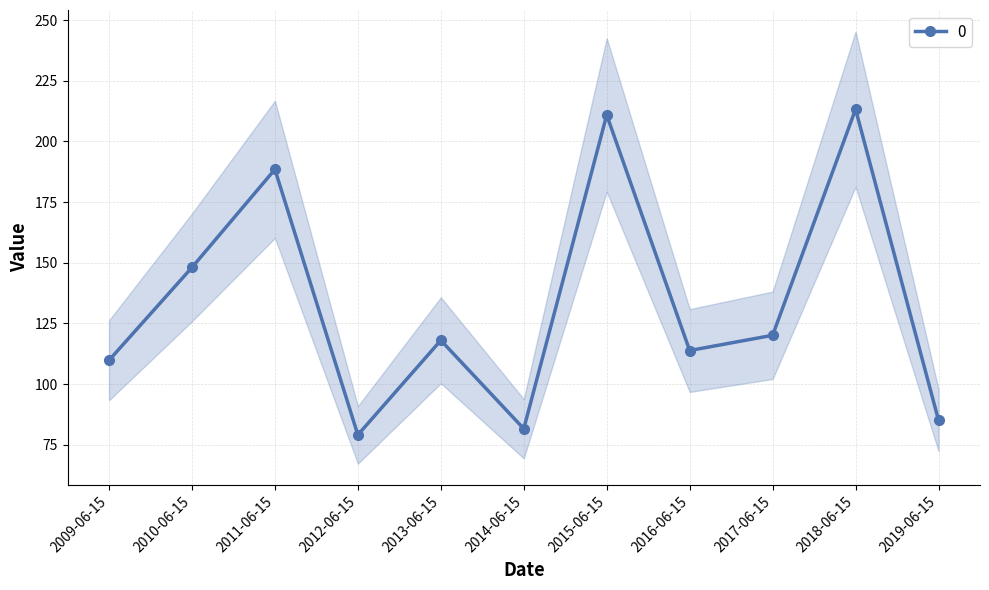

What position from the right is 2018-06-15?

2